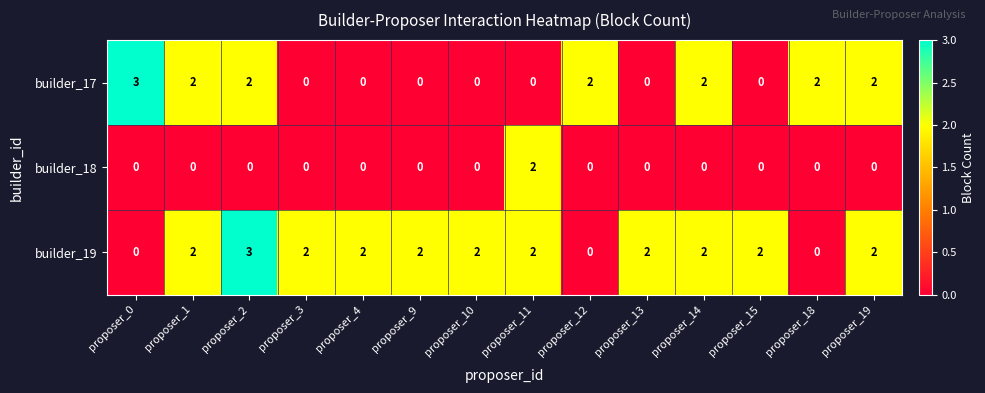

What is the sum of the builder_19 values at proposer_9 and proposer_11?

4